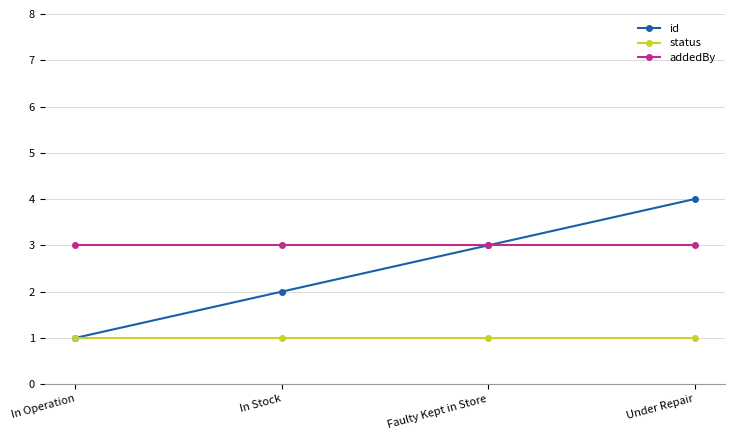

True or false: status and addedBy cross at least once.

False